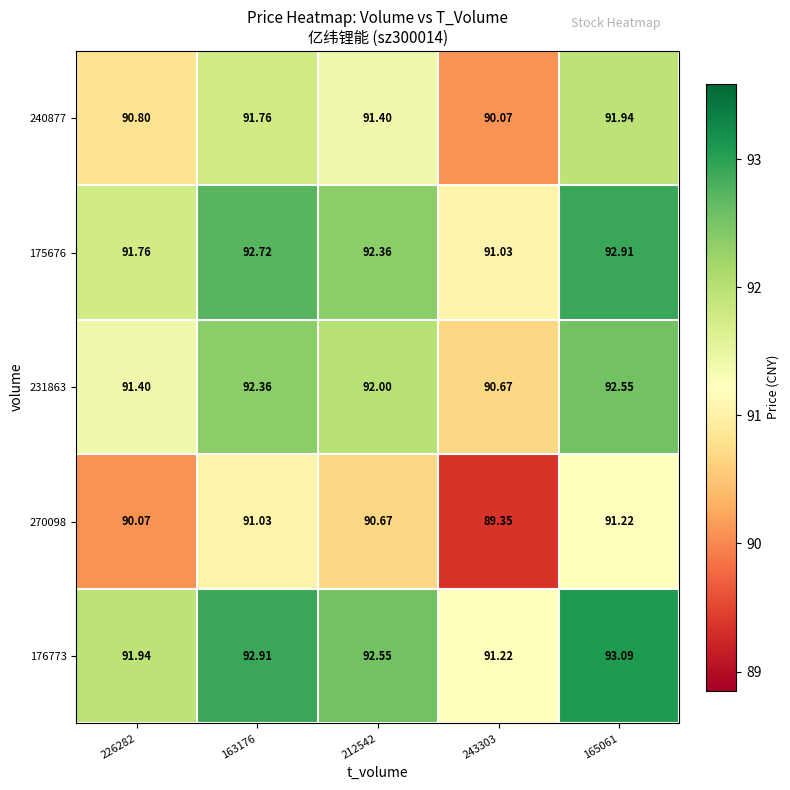

Is the value of 176773 at 165061 greater than the value of 270098 at 163176?

Yes